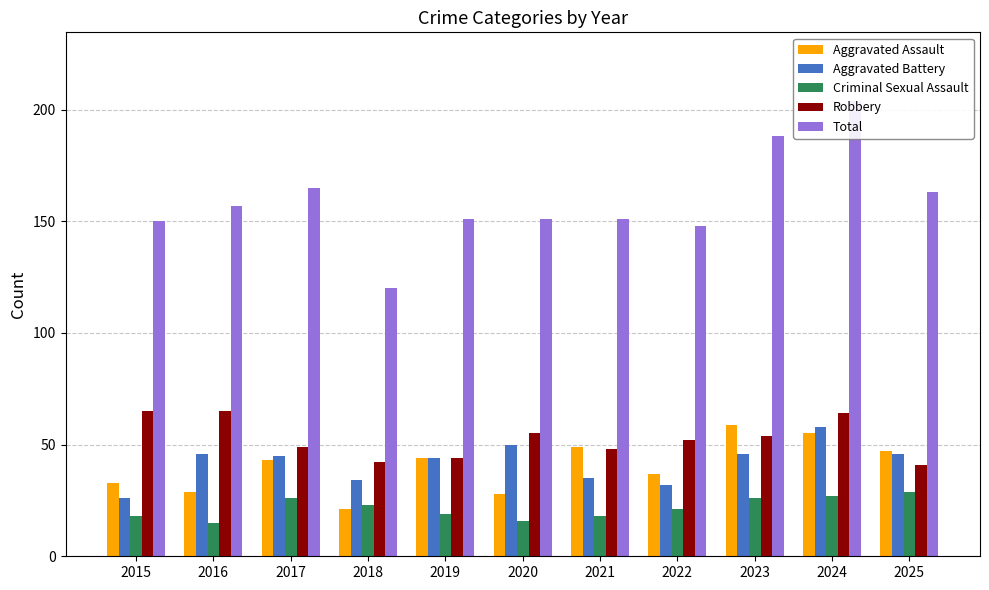

True or false: Total has a value of 220 at 2016.

False